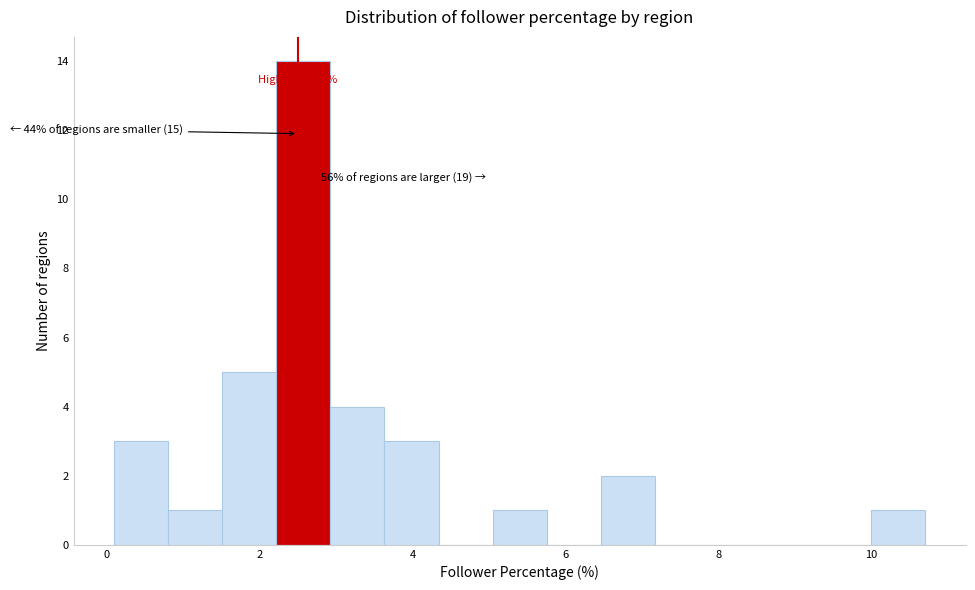

Read against the x-axis, roughly where is the centre of the tallest bar?

2.6